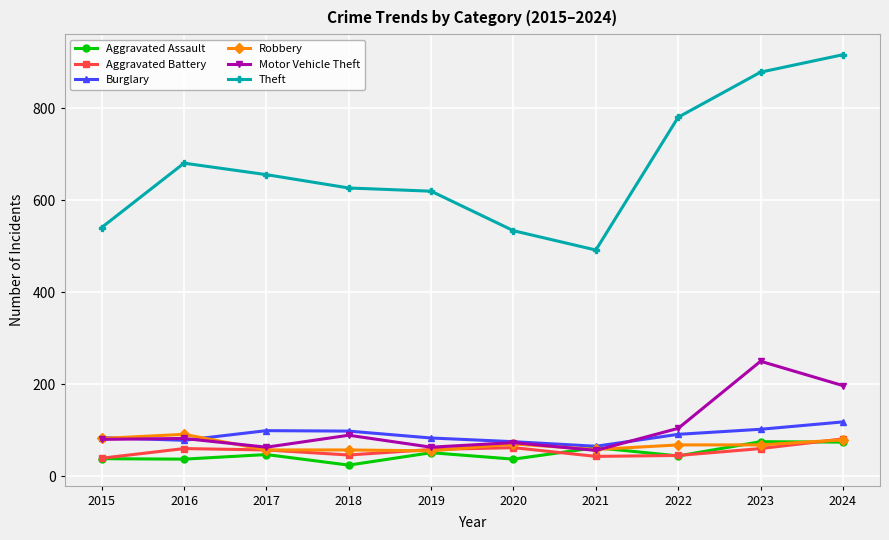

What is the highest value of the Theft series?

917